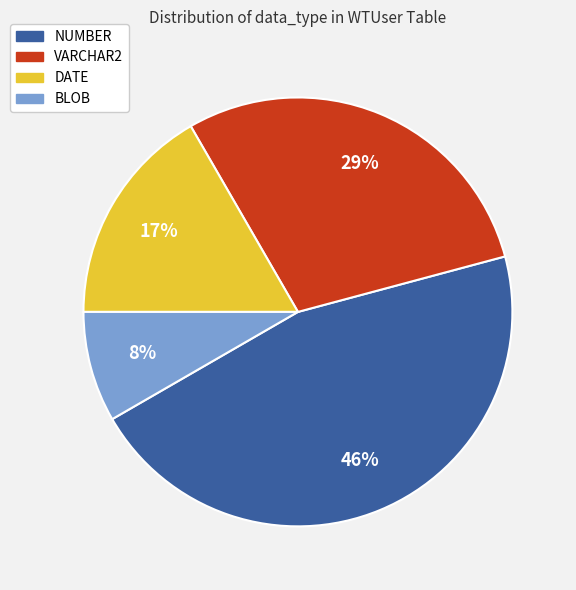

Count the number of slices in the pie.

4